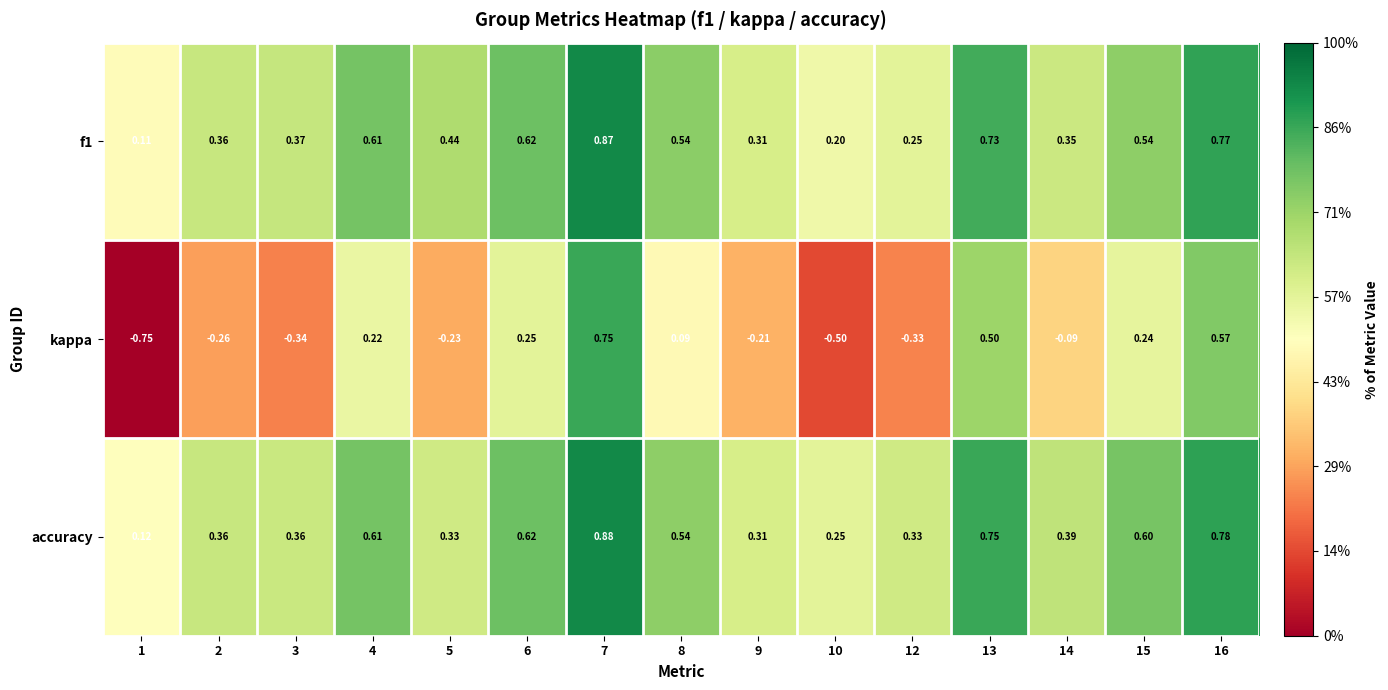

Is the value of accuracy at 5 greater than the value of kappa at 12?

Yes